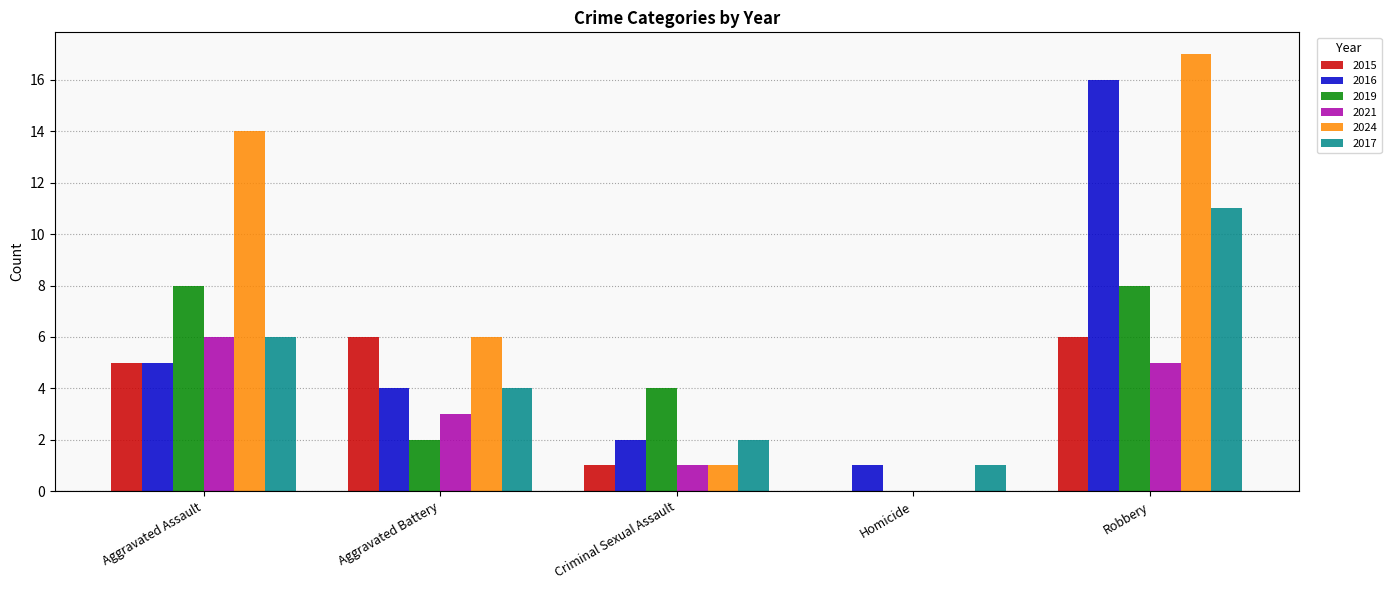

At which category is the sum across all series the highest?

Robbery